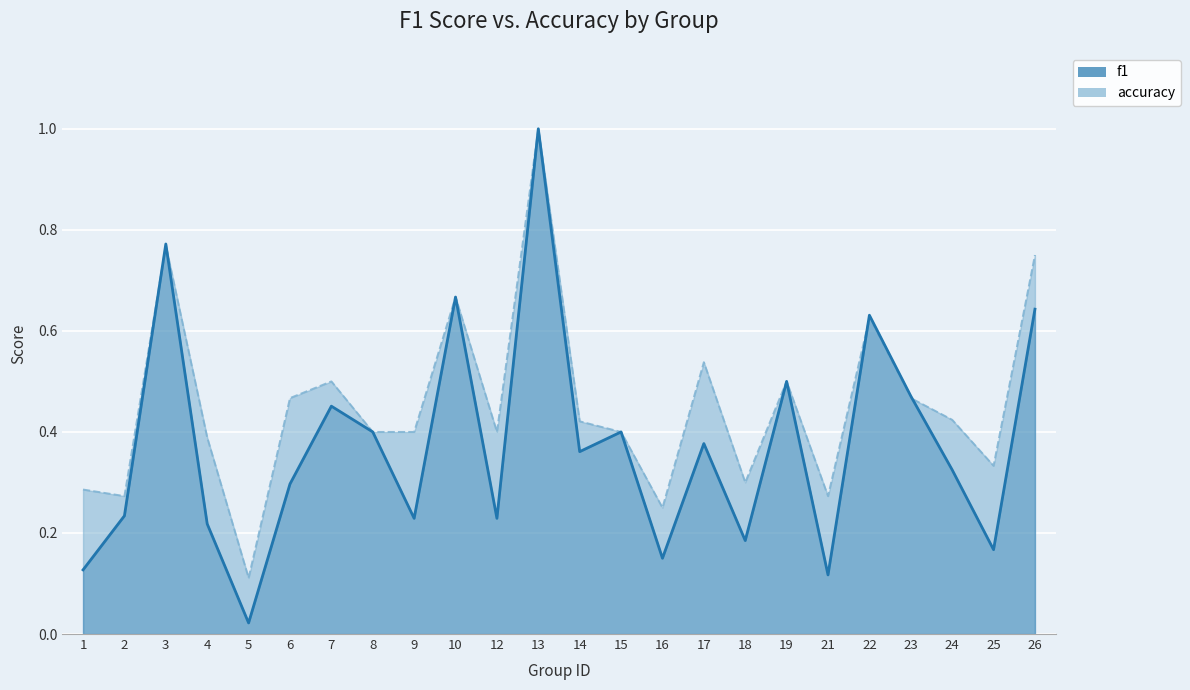

What is the sum of all f1 values?

9.0